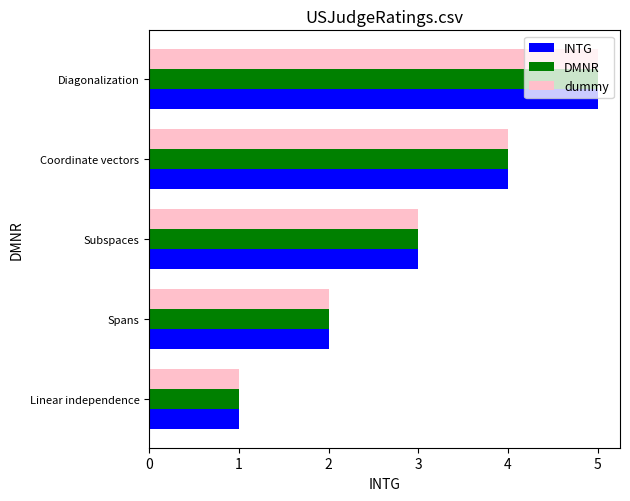

What is the difference between the maximum and minimum values in the INTG series?

4